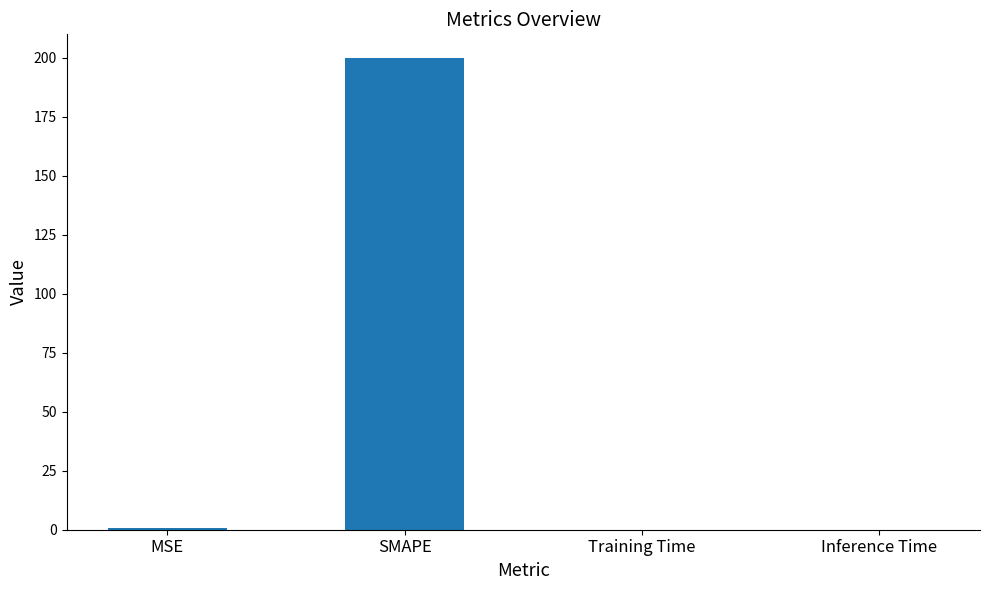

The value at SMAPE is 200.0. True or false?

True